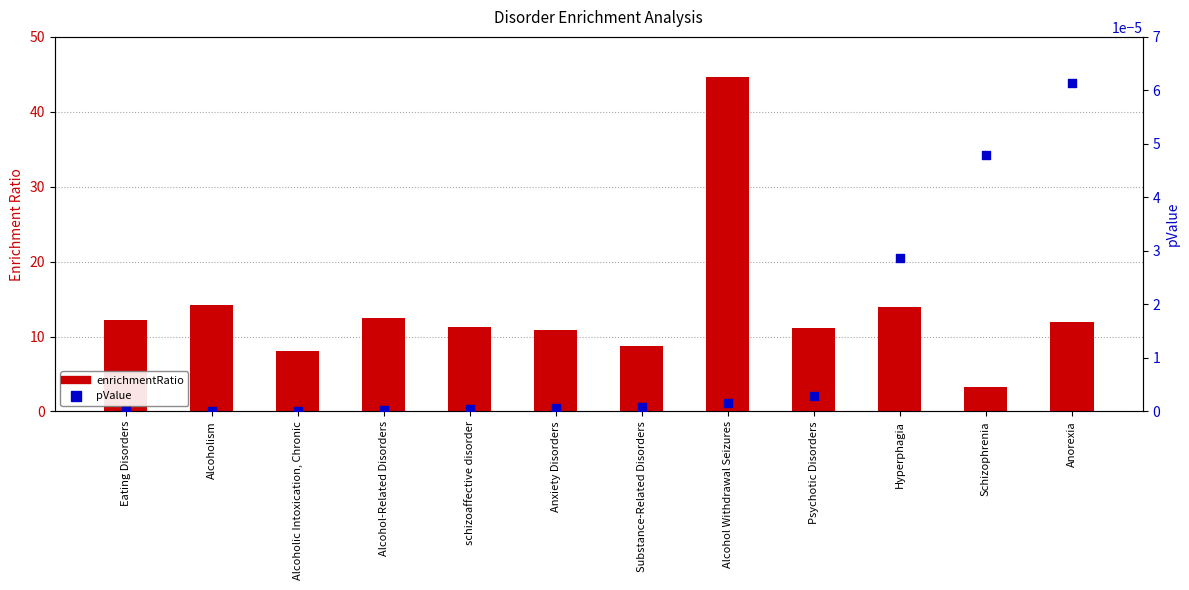

What are all the series names shown in the legend?

enrichmentRatio, pValue